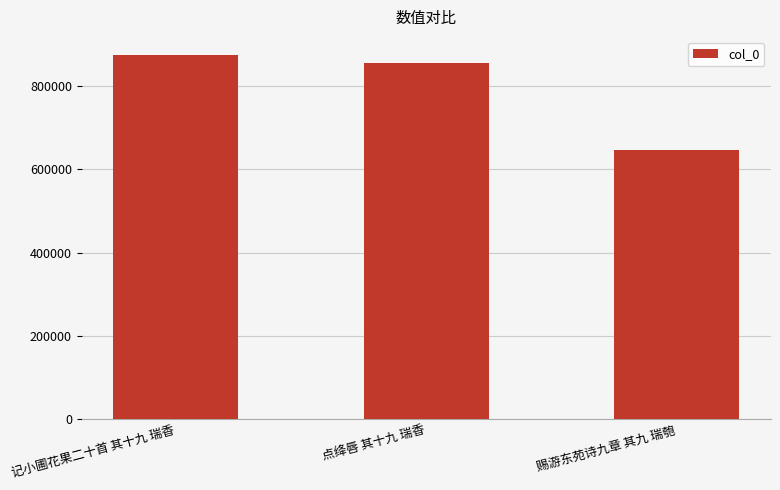

How many data points are less than 855363?

1